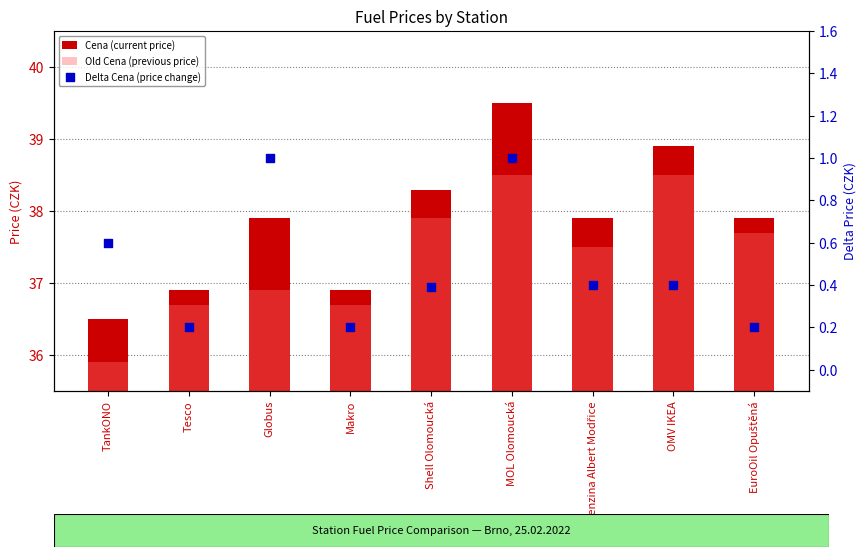

At which category is the sum across all series the highest?

MOL Olomoucká